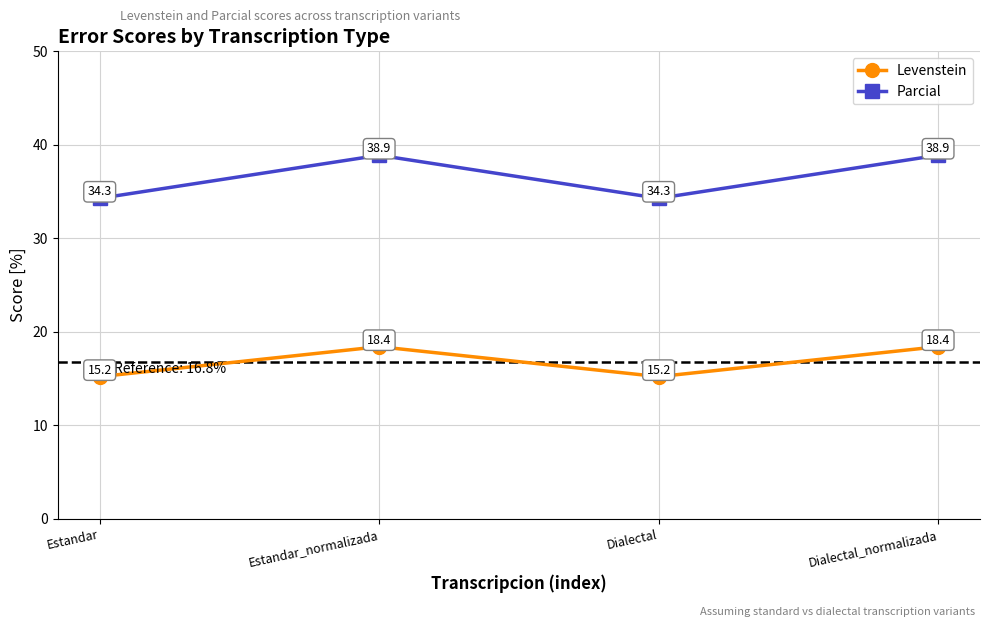

What is the total value across all series at Estandar?

49.5